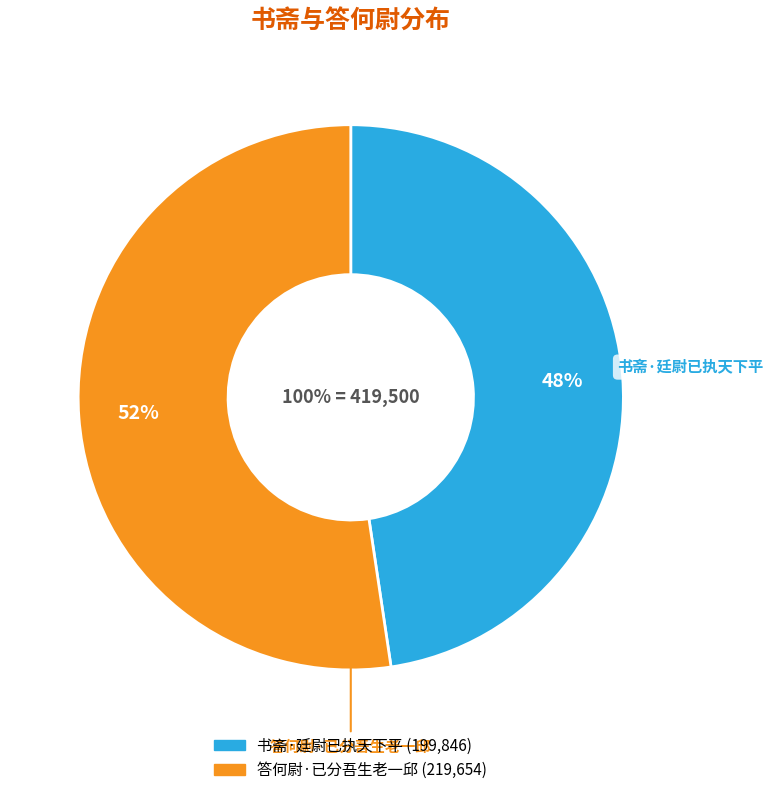

What is the ratio of the value at 书斋·廷尉已执天下平 to the value at 答何尉·已分吾生老一邱?

0.9